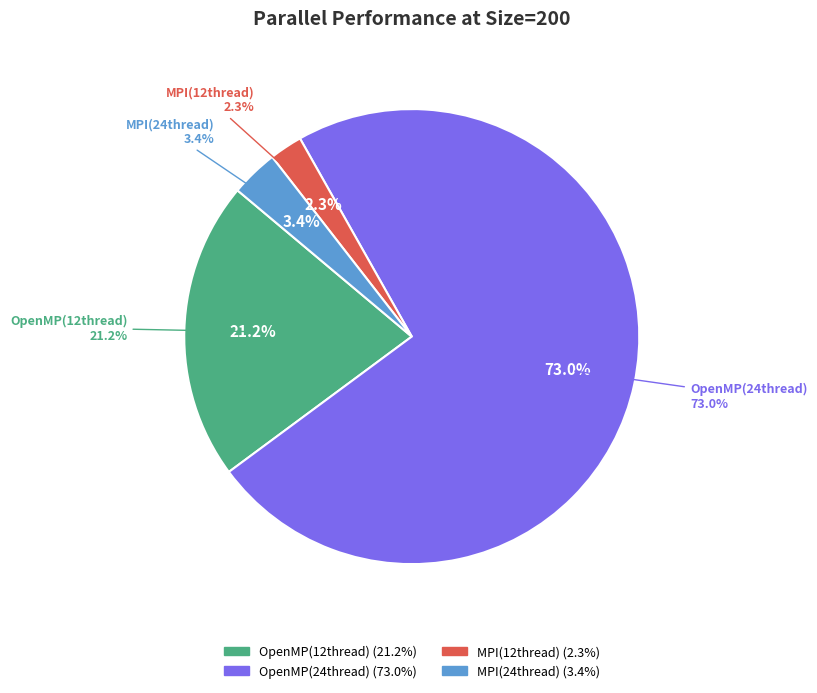

To the nearest percent, what is the average slice percentage?

25%